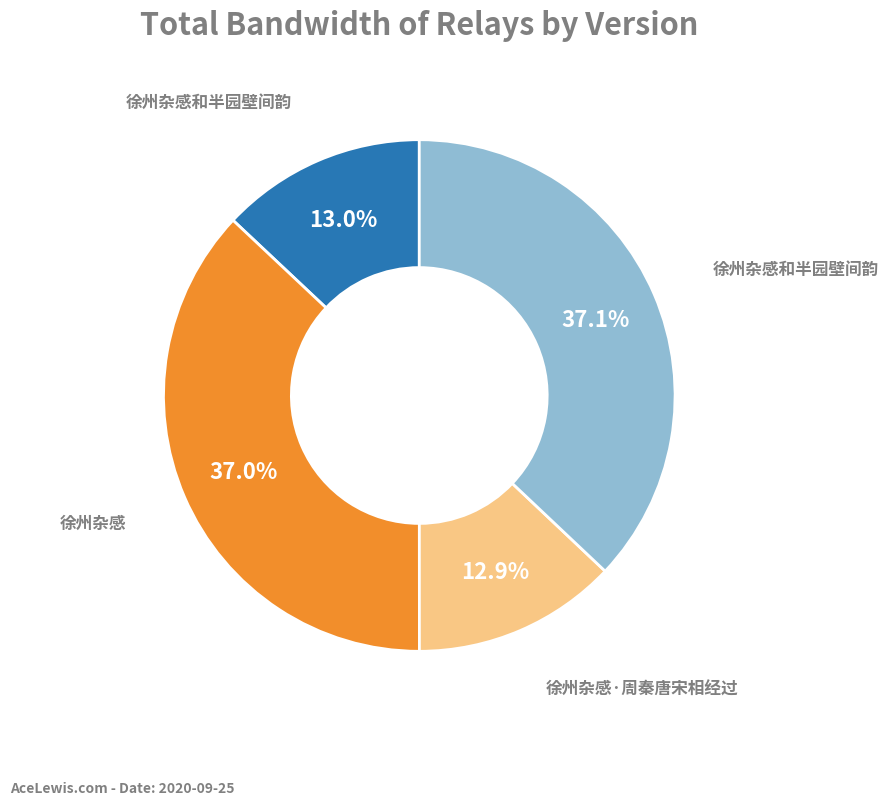

To the nearest percent, what is the average slice percentage?

25%